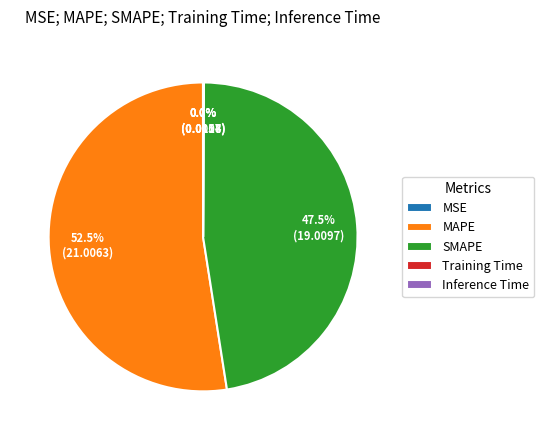

Which has a higher value, MAPE or SMAPE?

MAPE